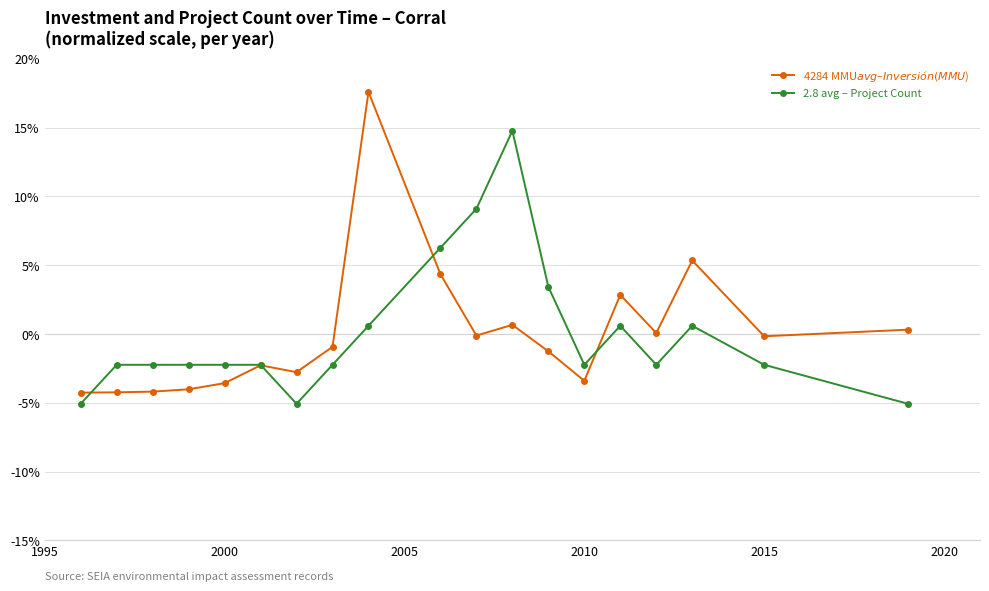

What is the maximum value shown in the chart?

17.6